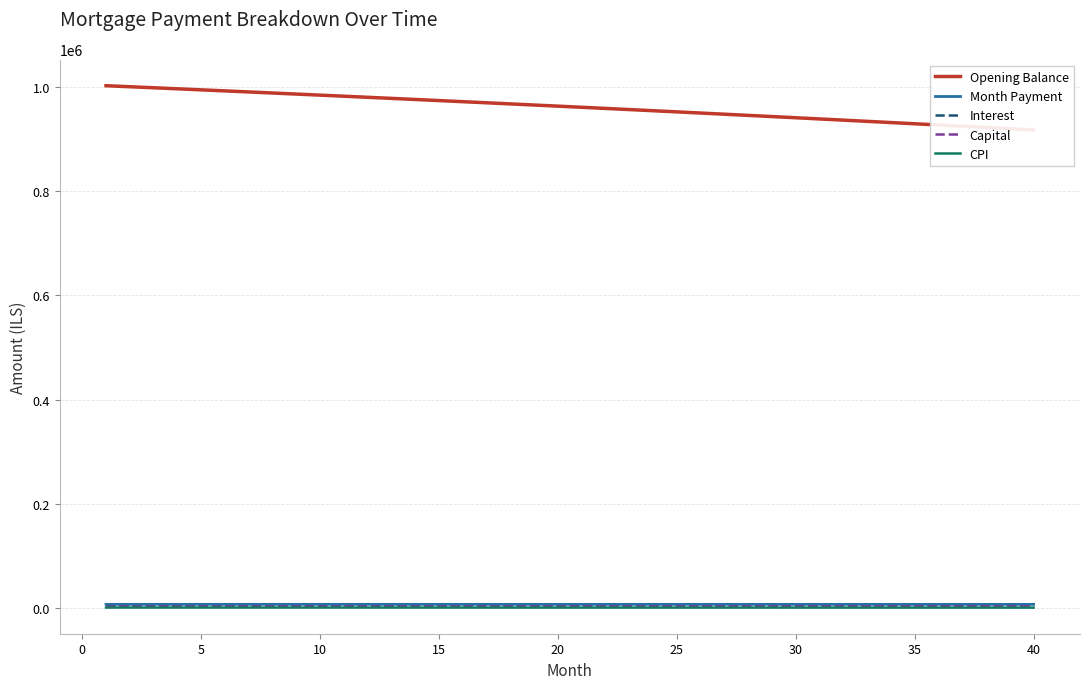

True or false: Opening Balance and Interest intersect in this chart.

False